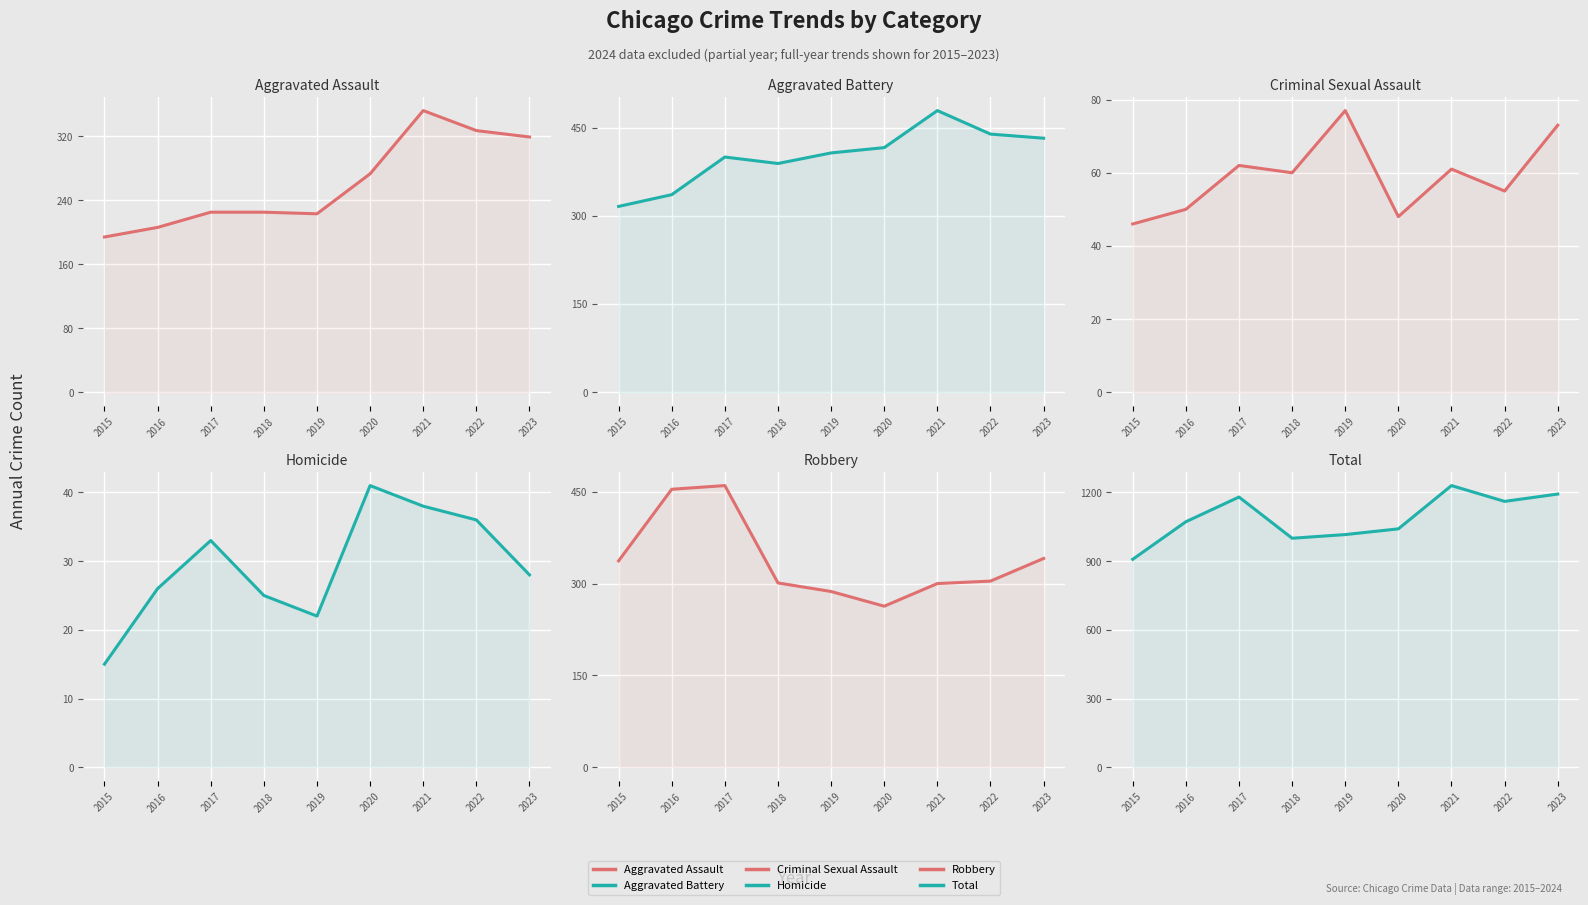

Rank the series at 2023 from lowest to highest value.

Homicide, Criminal Sexual Assault, Aggravated Assault, Robbery, Aggravated Battery, Total